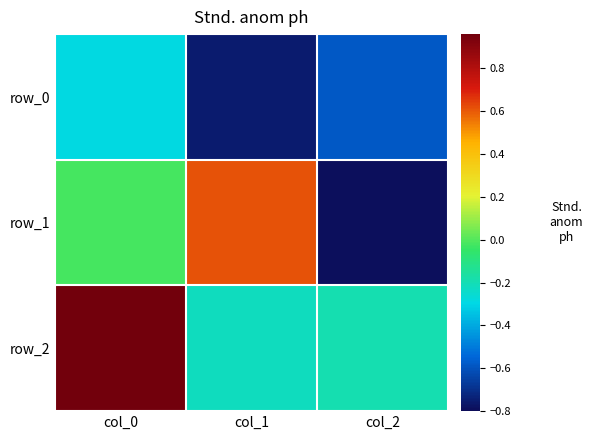

The value of row_0 at col_2 is -0.6. True or false?

True